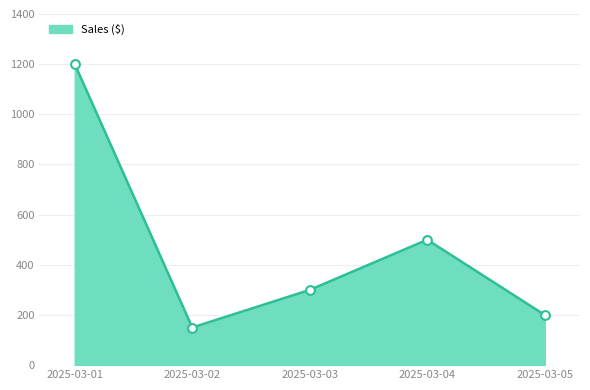

What is the change in value from 2025-03-01 to 2025-03-02?

-1050